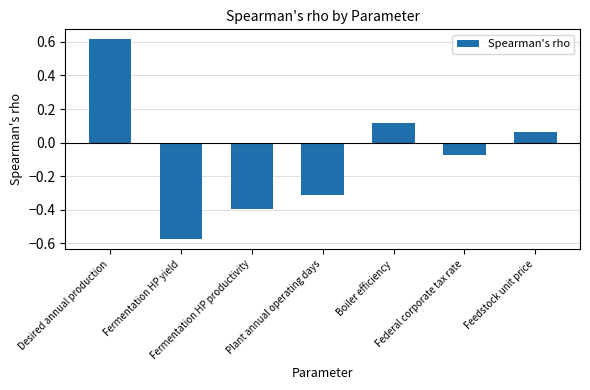

List the labels in order of value, largest first.

Desired annual production, Boiler efficiency, Feedstock unit price, Federal corporate tax rate, Plant annual operating days, Fermentation HP productivity, Fermentation HP yield